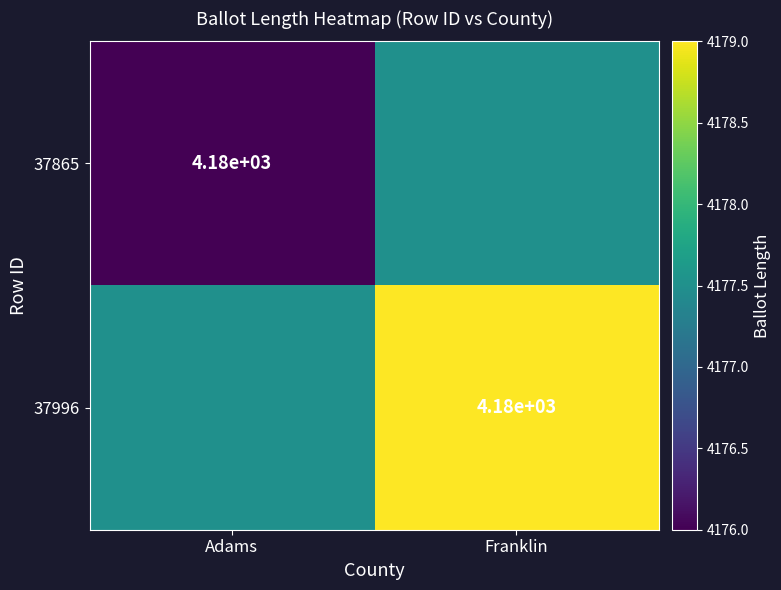

At which category does the chart reach its peak across all series?

Franklin